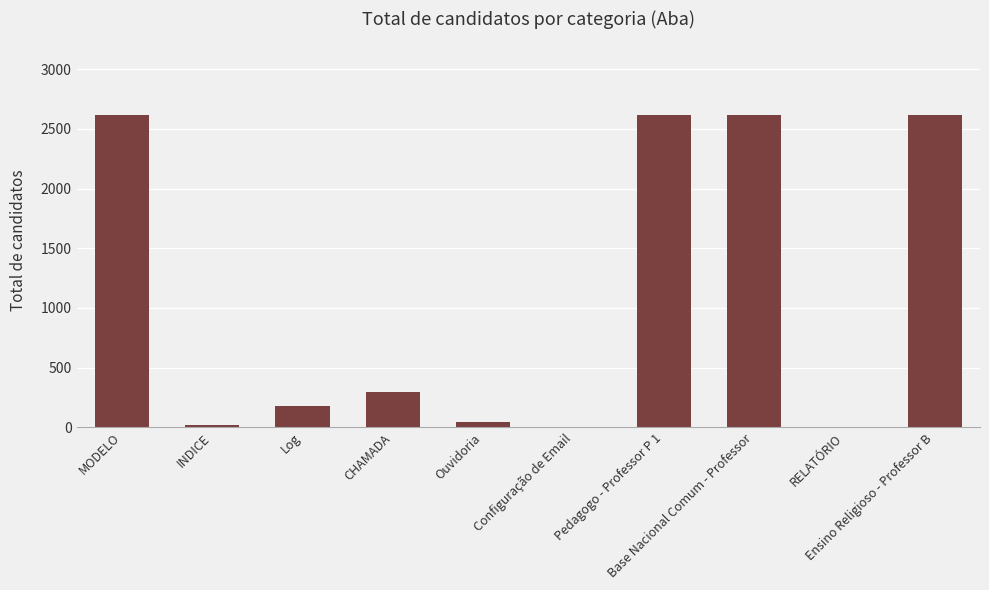

True or false: the data shows 2618 at MODELO.

True